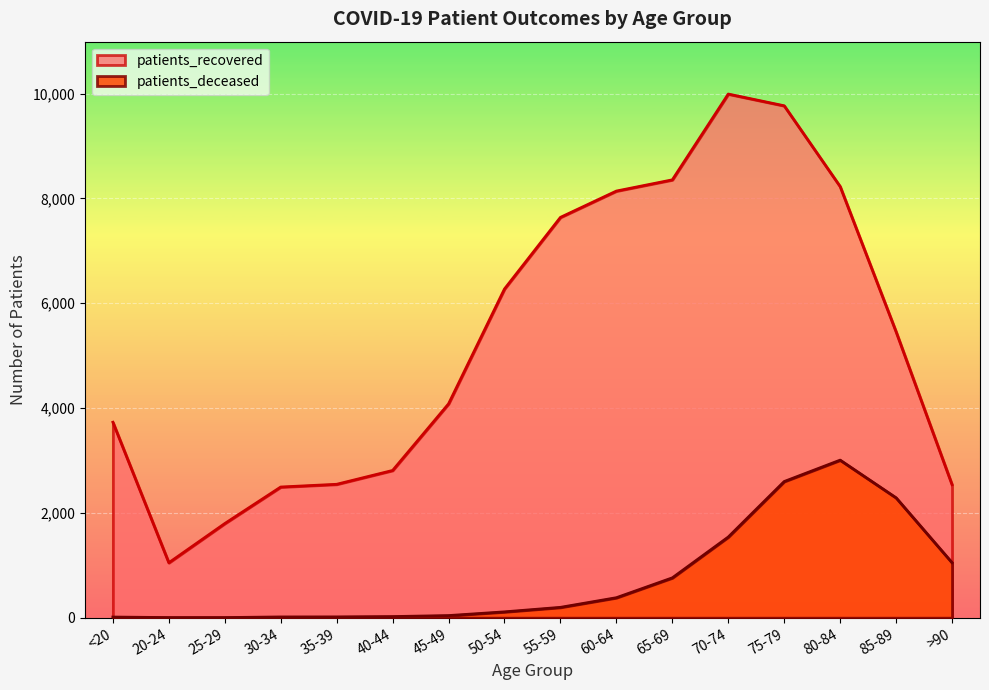

What is the difference between the maximum and minimum values in the patients_recovered series?

8943